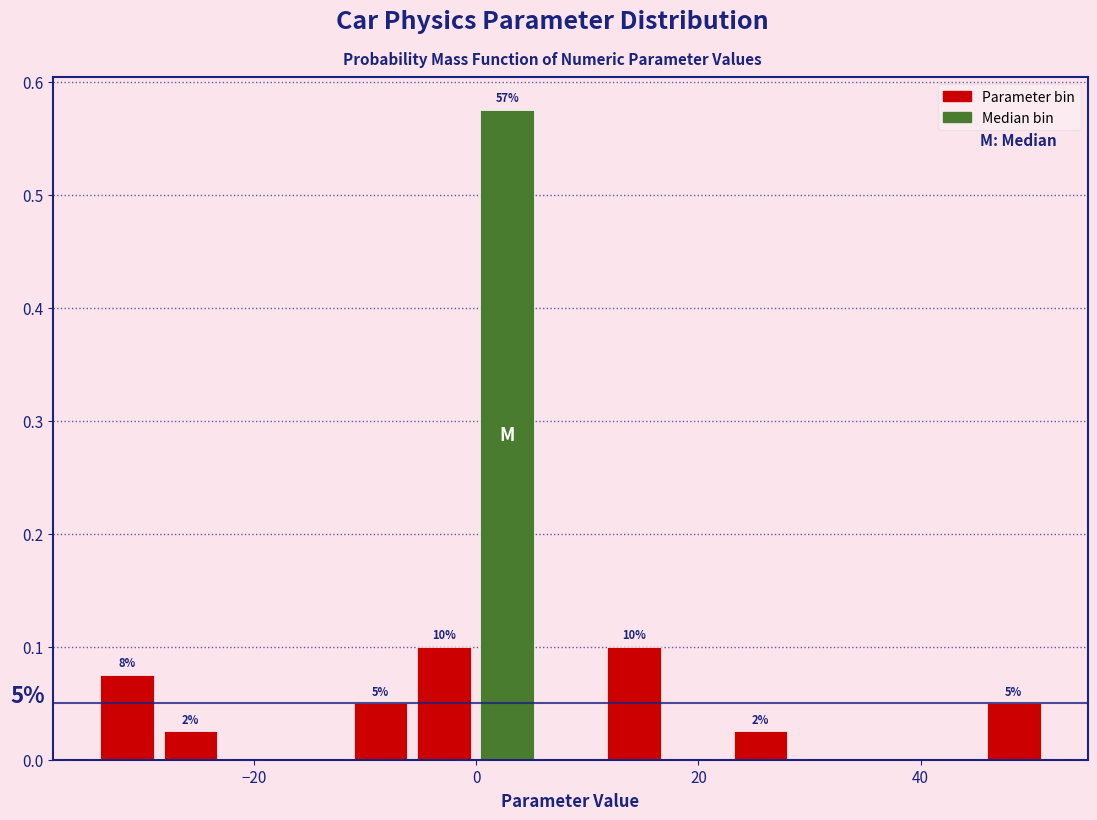

Around what value on the x-axis is the tallest bar? Give the approximate position of its centre, as read against the axis.

2